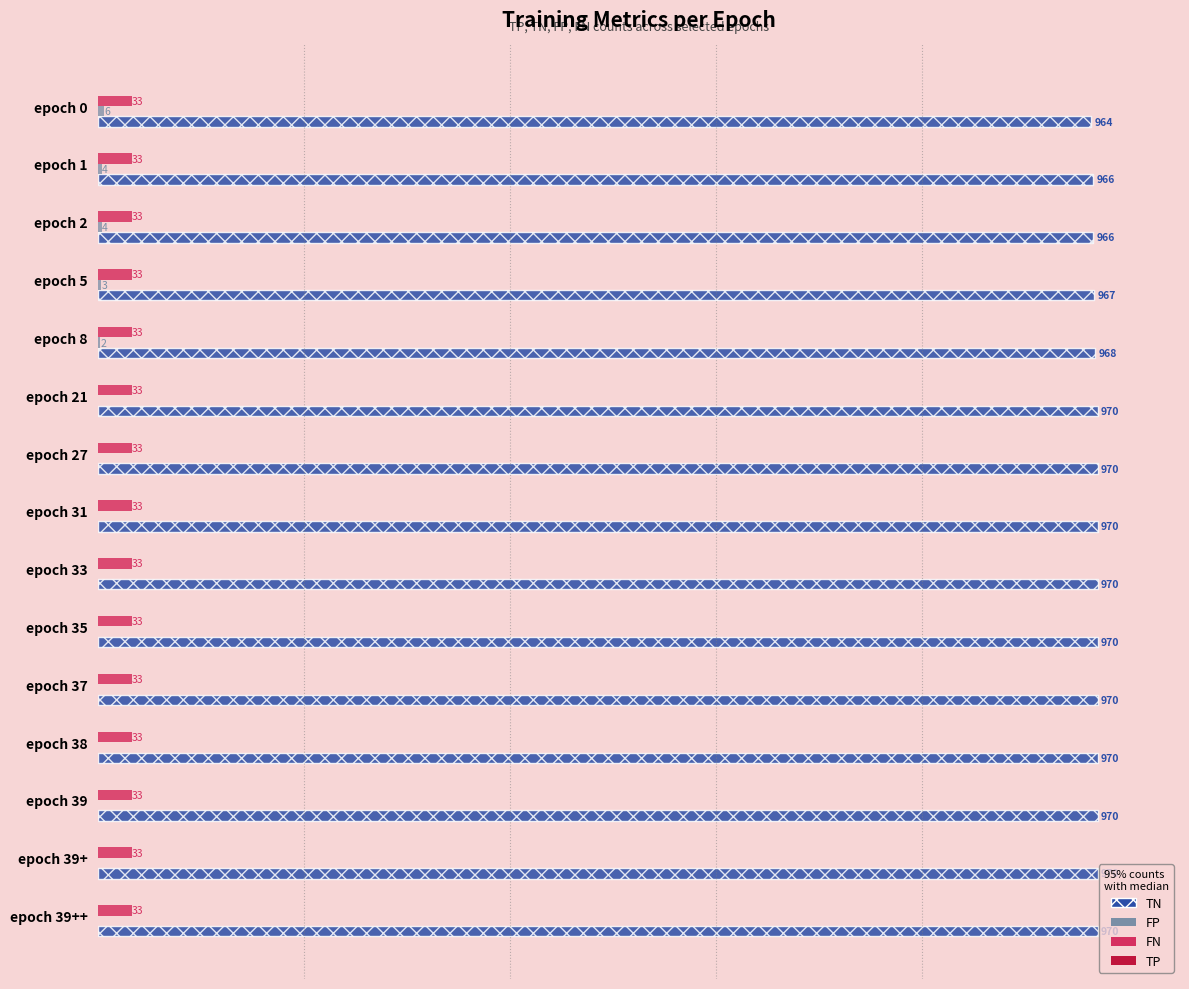

Which series has the largest total across all categories?

TN